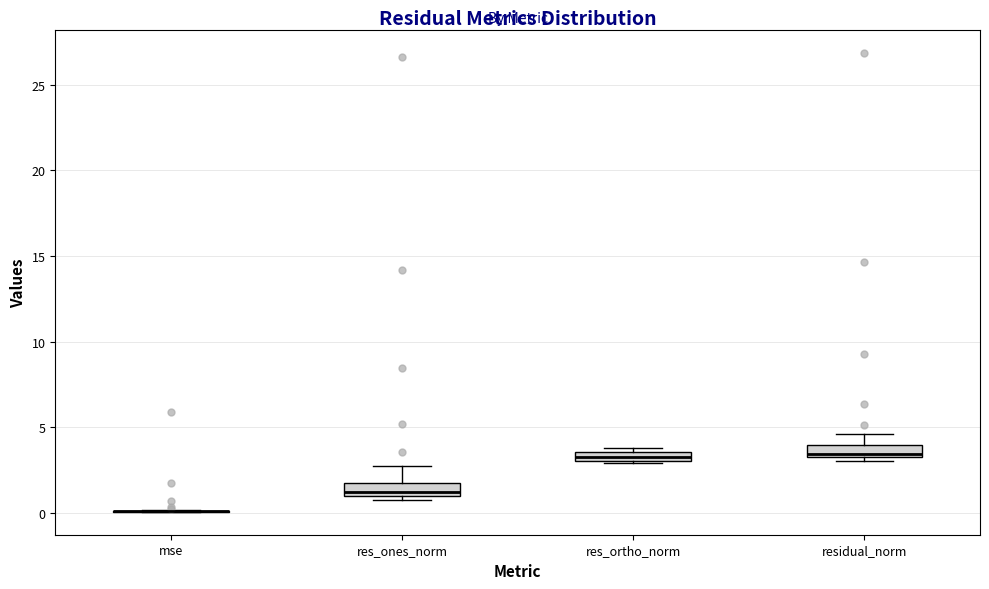

Where does the upper whisker of the box for res_ones_norm end on the y-axis? The values are not printed on the chart, so give them approximately, as read against the axis.

3.0